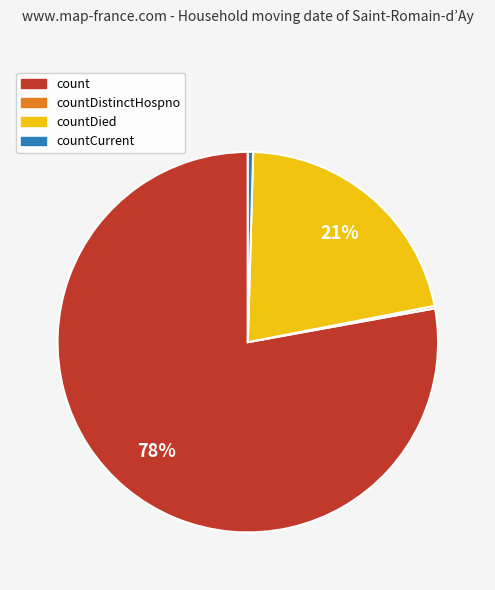

To the nearest percent, what is the average slice percentage?

25%